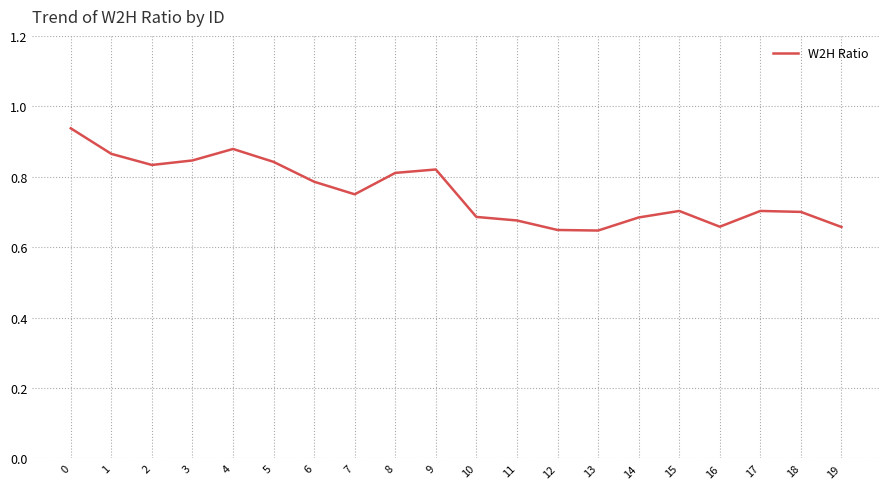

What is the difference between the maximum and minimum values?

0.3